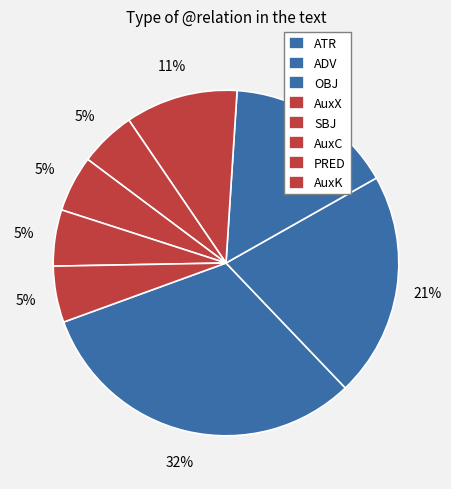

How many segments does this pie chart have?

8